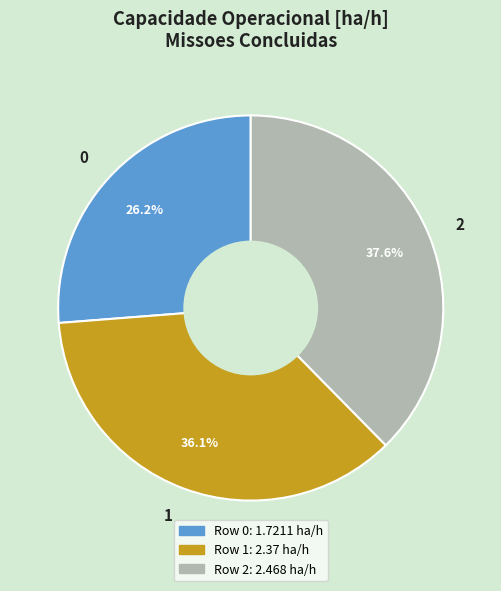

Is there a majority slice in this chart?

No